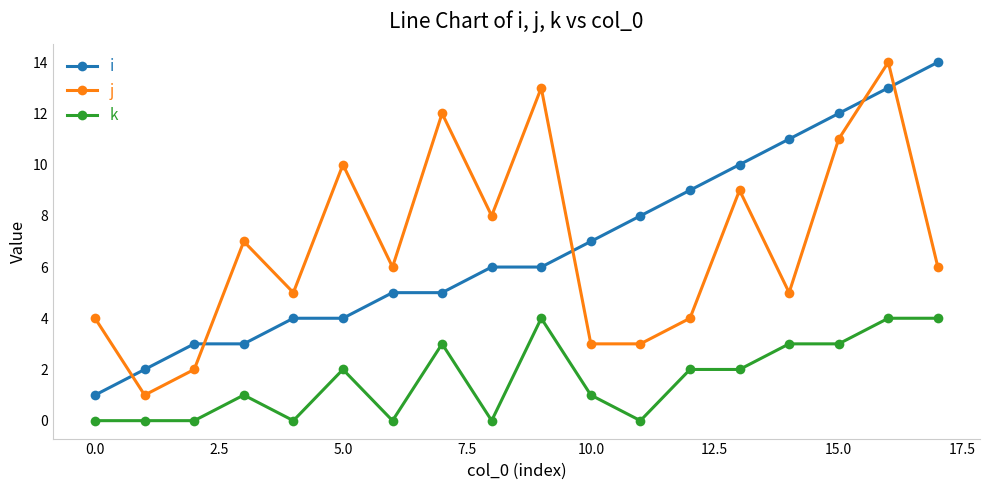

How many lines are shown in the chart?

3